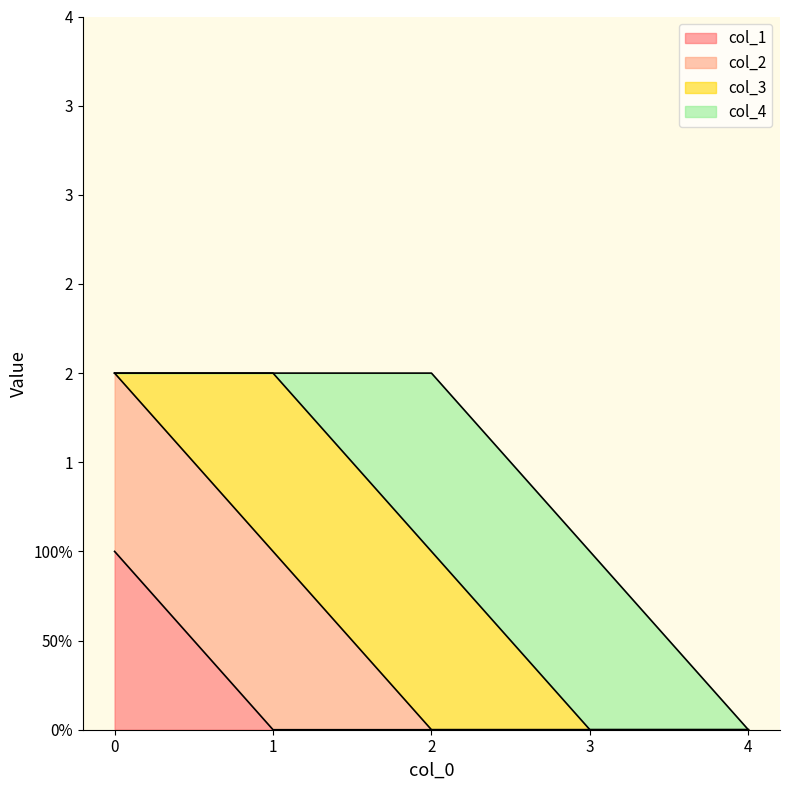

What is the maximum value for col_3?

1